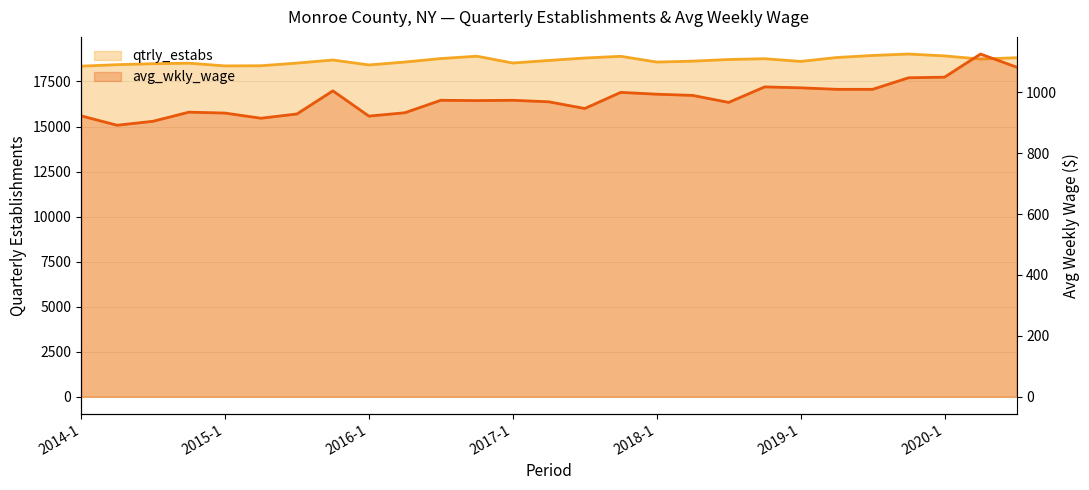

Reading left to right, what are all the values shown in this chart?

qtrly_estabs: 2014-1=18351	2014-2=18434	2014-3=18487	2014-4=18516	2015-1=18366	2015-2=18374	2015-3=18522	2015-4=18693	2016-1=18419	2016-2=18580	2016-3=18774	2016-4=18904	2017-1=18526	2017-2=18668	2017-3=18803	2017-4=18899	2018-1=18579	2018-2=18629	2018-3=18721	2018-4=18764	2019-1=18615	2019-2=18831	2019-3=18945	2019-4=19025	2020-1=18921	2020-2=18745	2020-3=18820
avg_wkly_wage: 2014-1=923	2014-2=892	2014-3=905	2014-4=935	2015-1=932	2015-2=915	2015-3=929	2015-4=1005	2016-1=922	2016-2=933	2016-3=974	2016-4=973	2017-1=974	2017-2=969	2017-3=947	2017-4=1000	2018-1=994	2018-2=990	2018-3=967	2018-4=1018	2019-1=1015	2019-2=1010	2019-3=1010	2019-4=1048	2020-1=1050	2020-2=1126	2020-3=1083